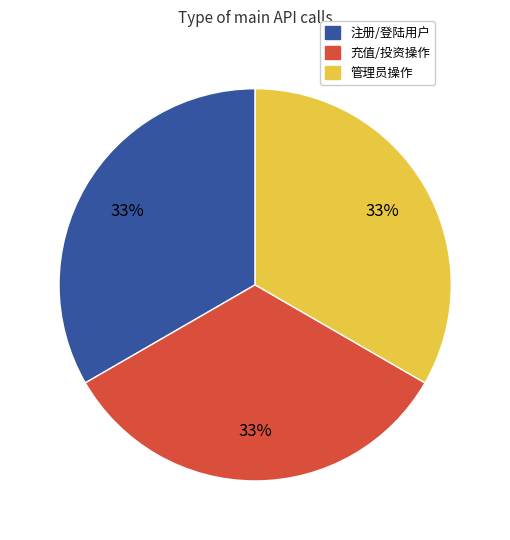

Is it true that 注册/登陆用户 is 33% of the pie?

True